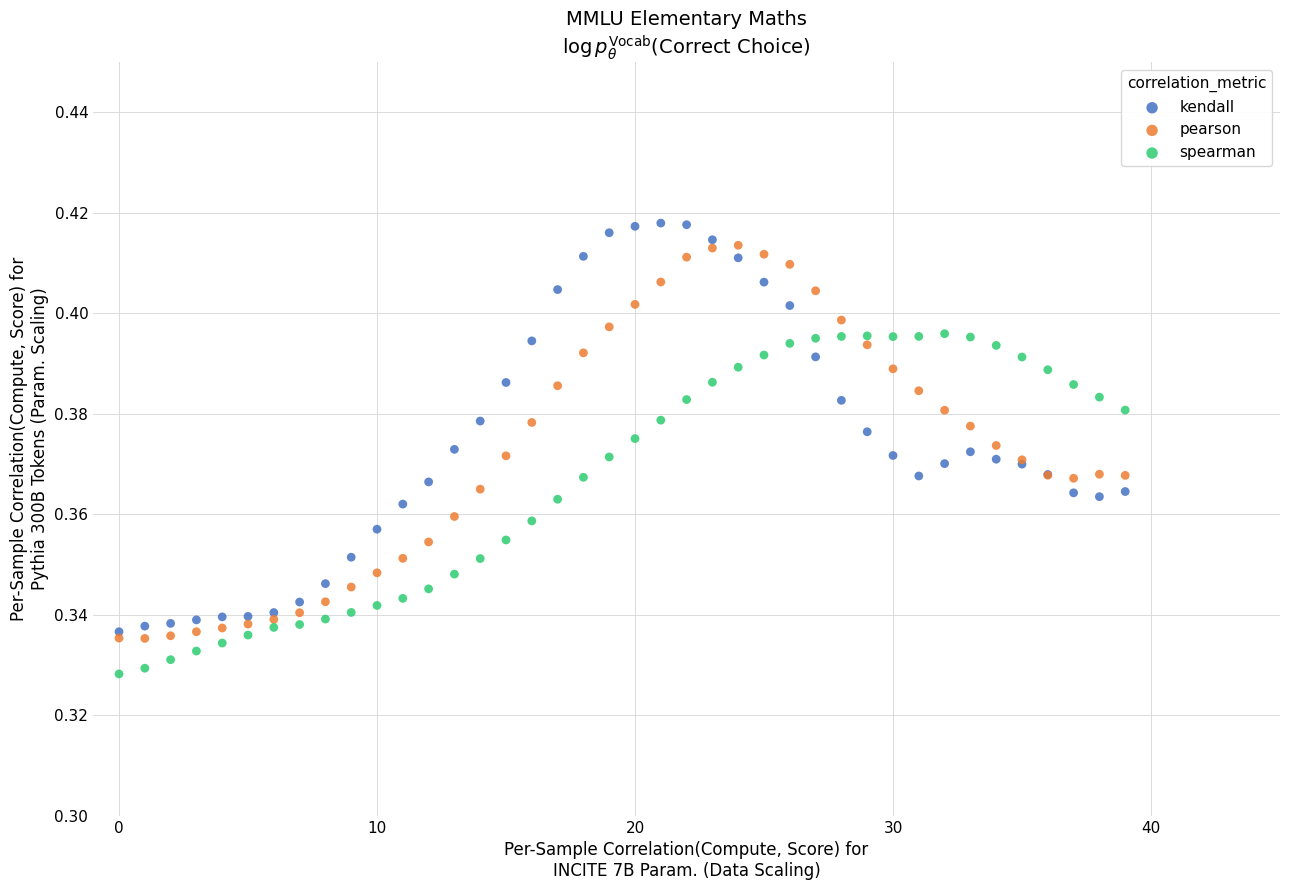

What are all the series names shown in the legend?

kendall, pearson, spearman